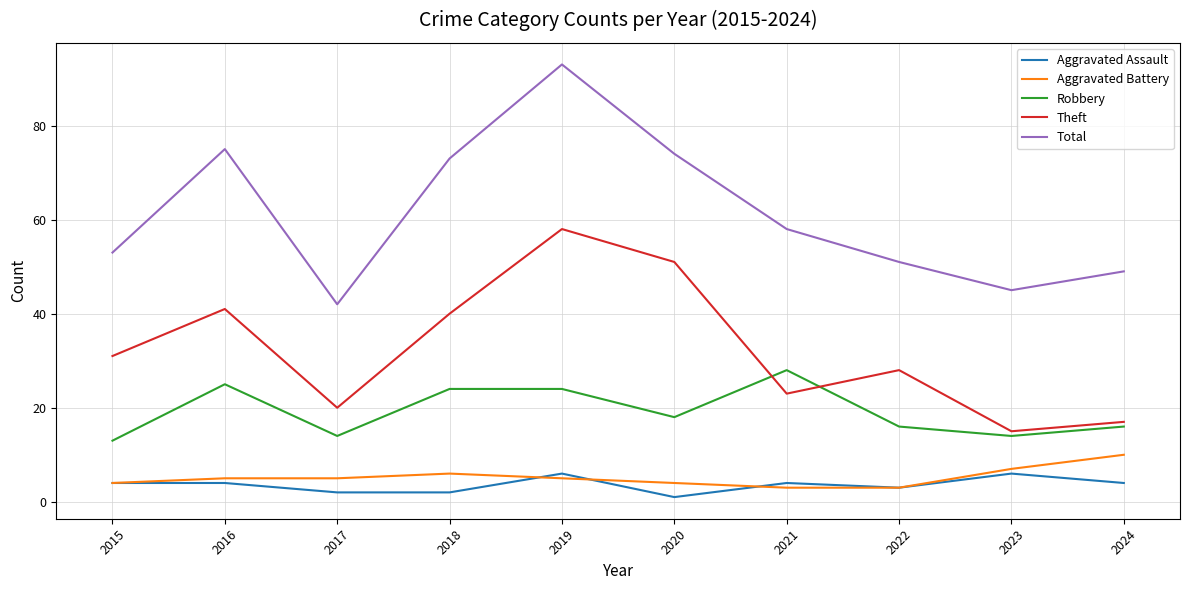

How many lines are shown in the chart?

5